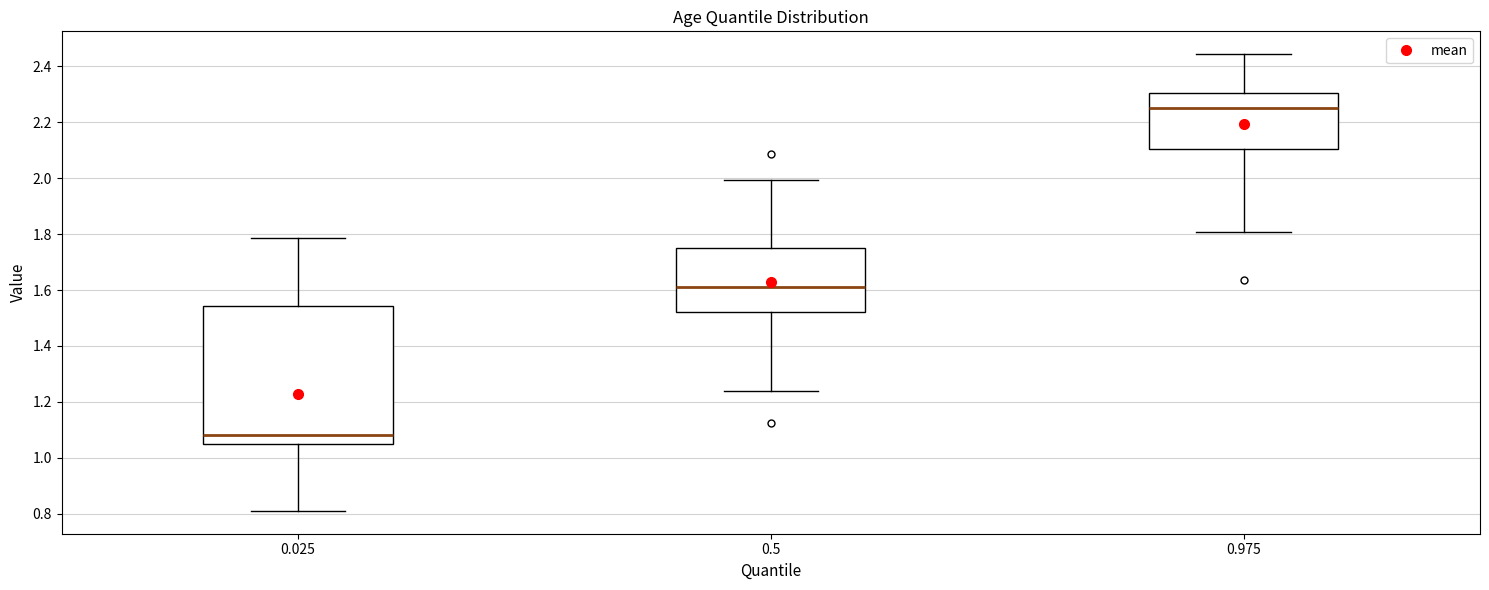

Where does the lower whisker of the box at x = 0.975 end on the y-axis? The values are not printed on the chart, so give them approximately, as read against the axis.

1.80